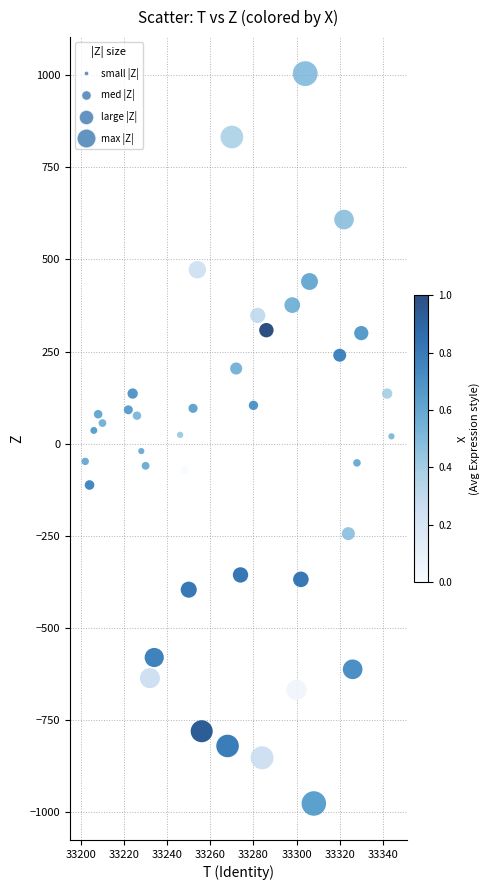

What is the range of Y values (max minus min)?

1980